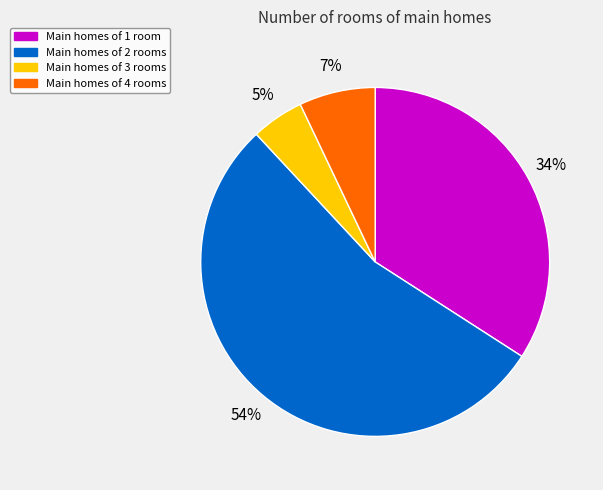

How many segments does this pie chart have?

4